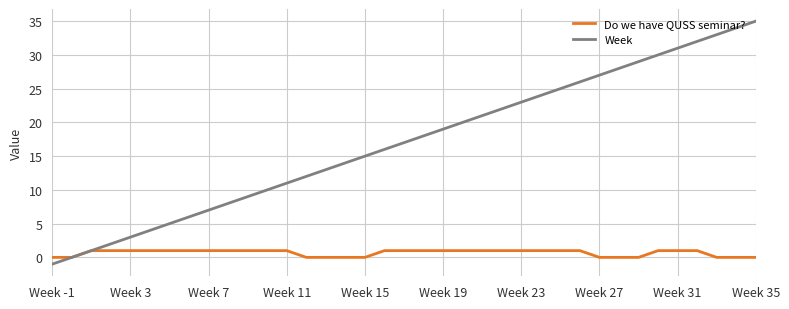

What is the difference between the maximum and minimum values in the Do we have QUSS seminar? series?

1